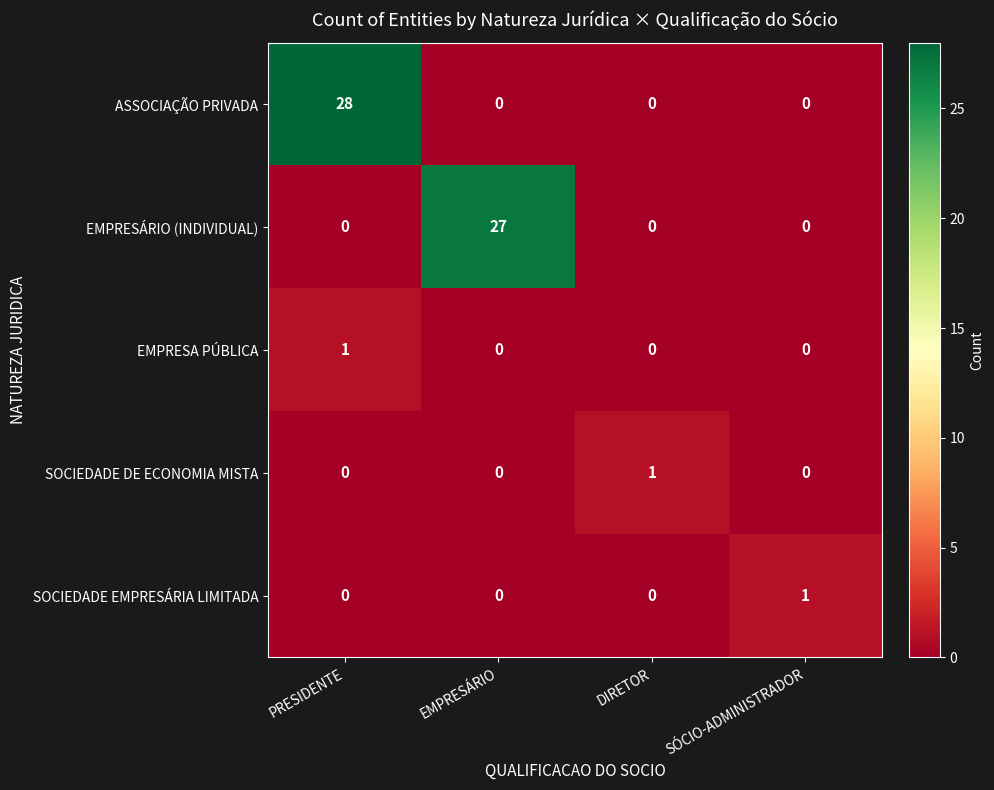

What is the difference between the highest and lowest values at DIRETOR?

1